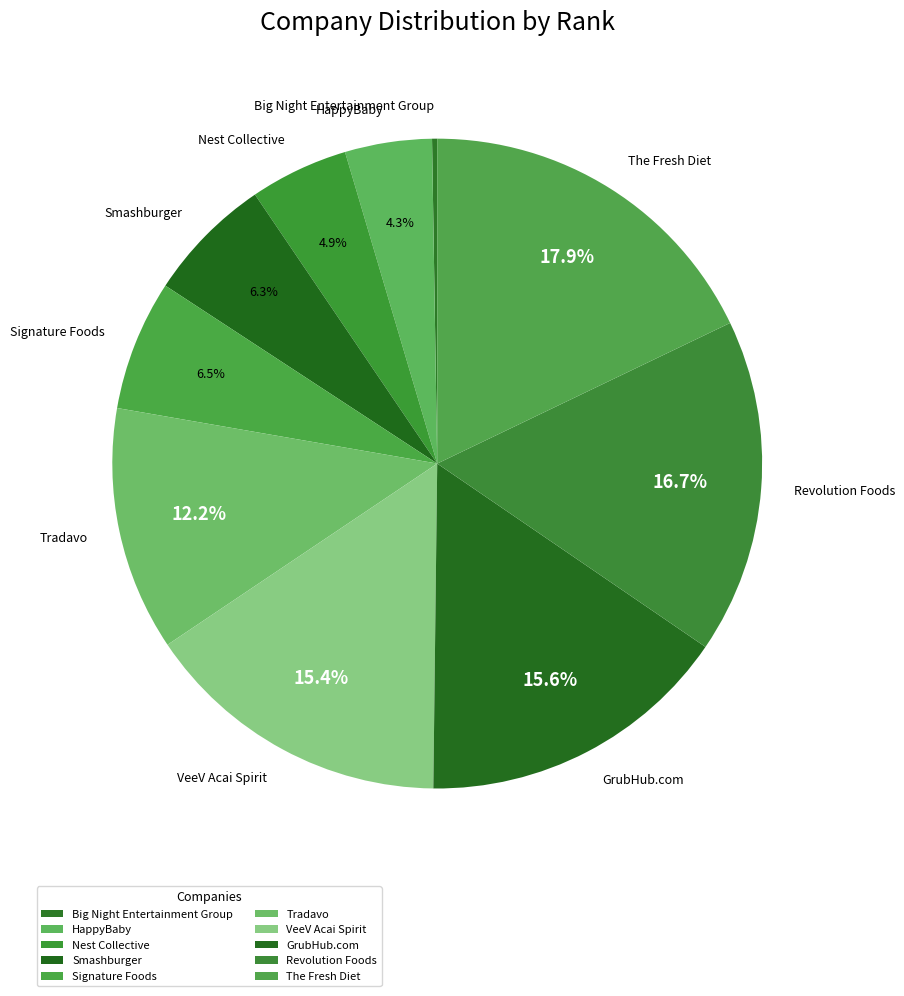

What percentage is the Tradavo slice, to the nearest percent?

12%